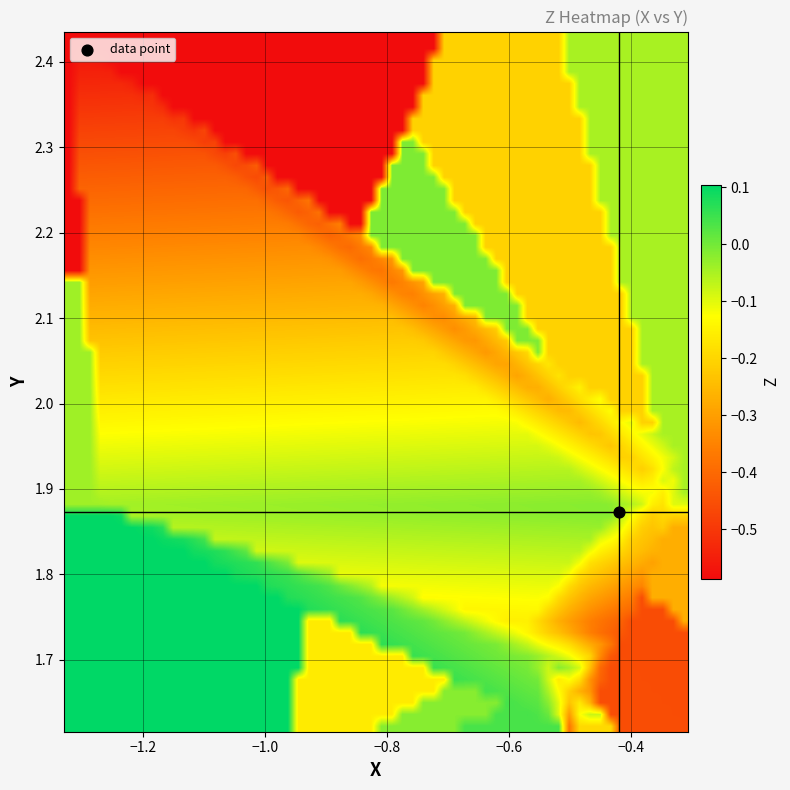

Which series has the widest spread of values?

X